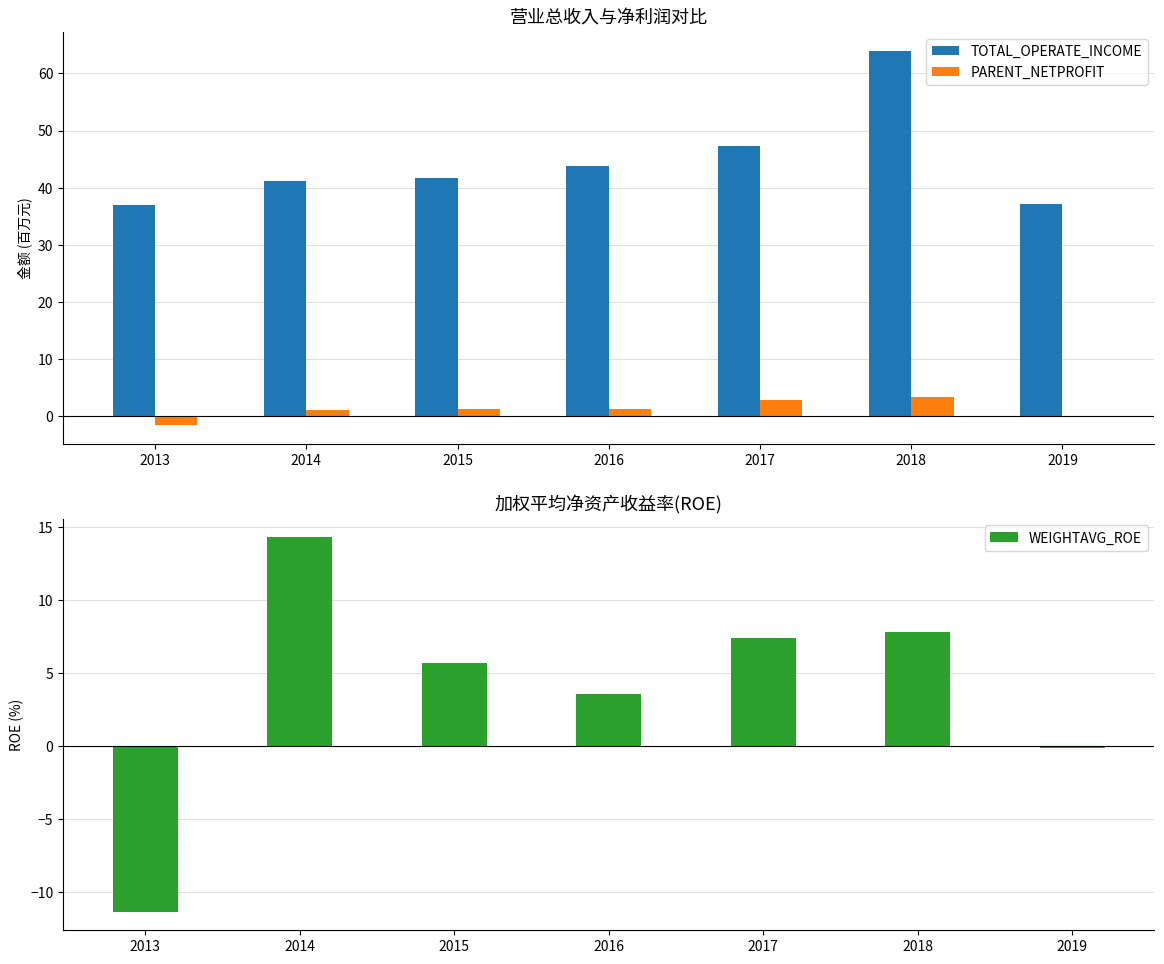

How many data points in PARENT_NETPROFIT are above 1?

4